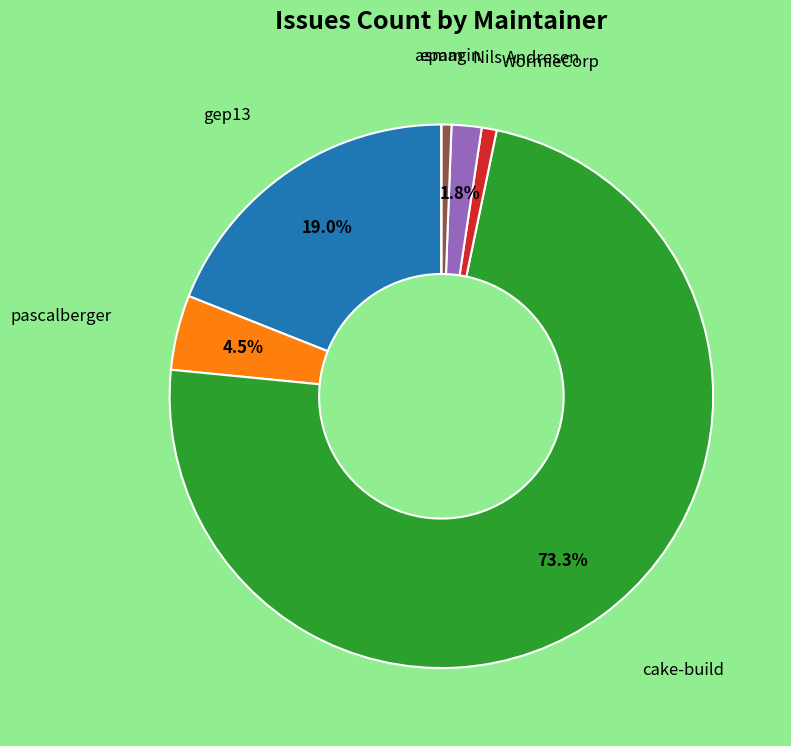

Does any single category account for the majority?

Yes